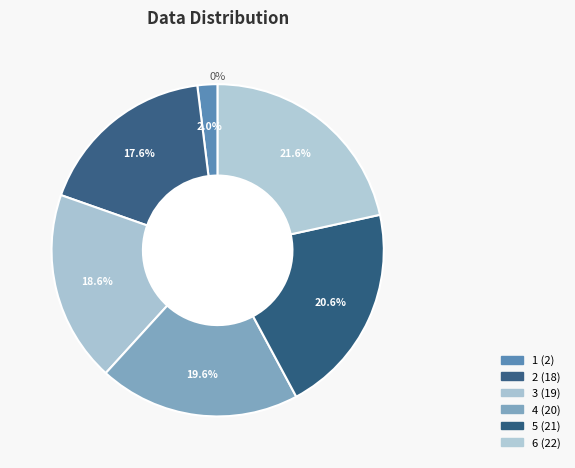

To the nearest percent, what is the combined percentage of 2 and 6?

39%